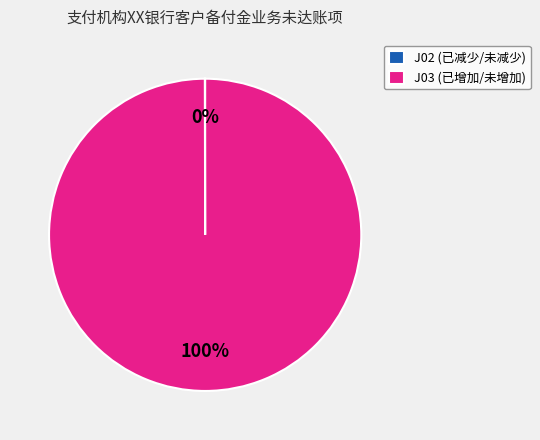

To the nearest percent, what percentage of the pie is J03 (已增加/未增加)?

100%